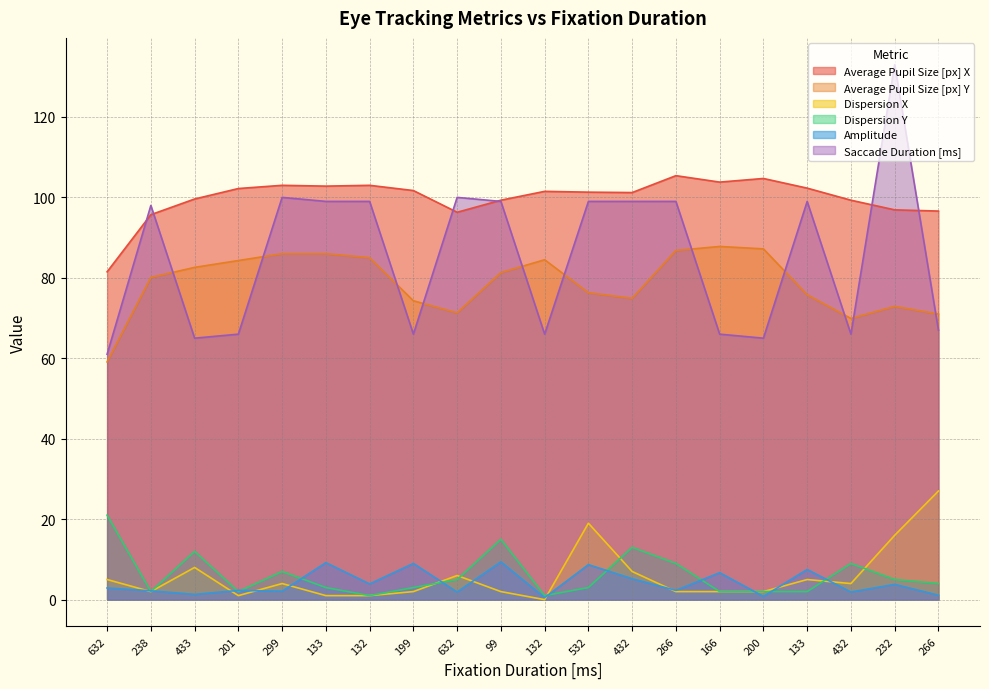

Where is Dispersion X nearest to the value 13?

232